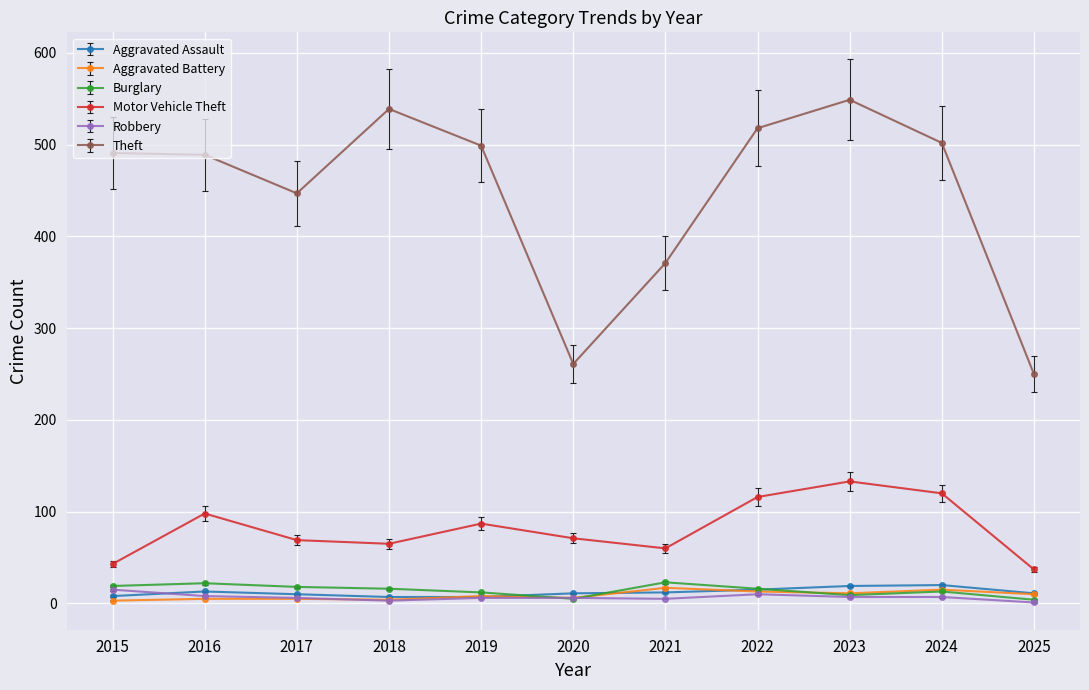

True or false: Burglary has a value of 4 at 2025.

True